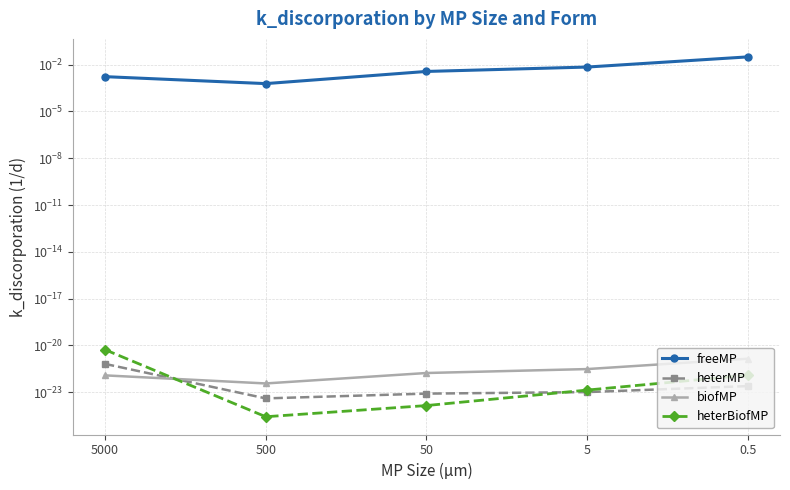

The value of heterBiofMP at 5000 is 0.0. True or false?

False